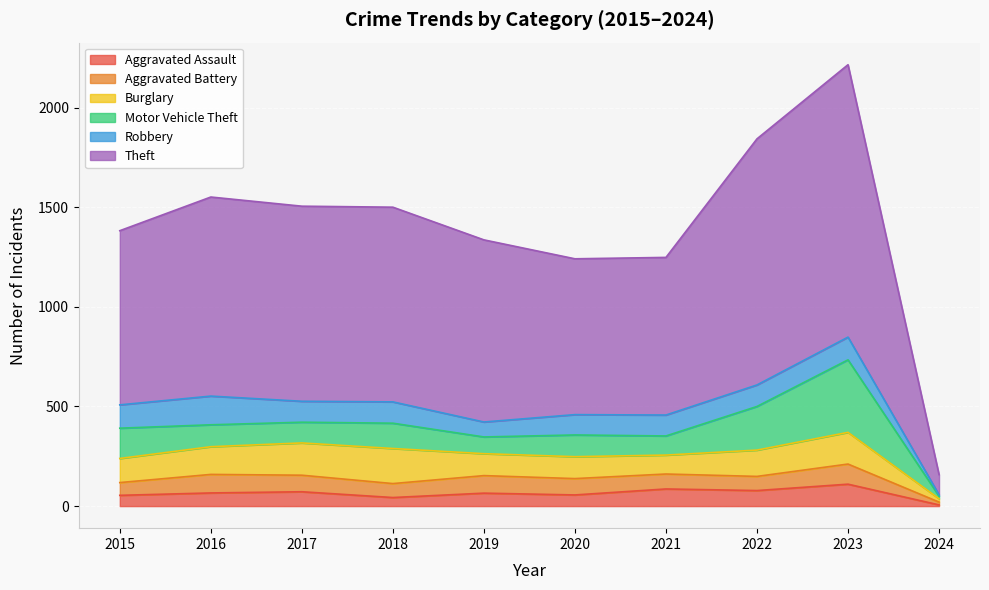

Which series has the largest total across all categories?

Theft